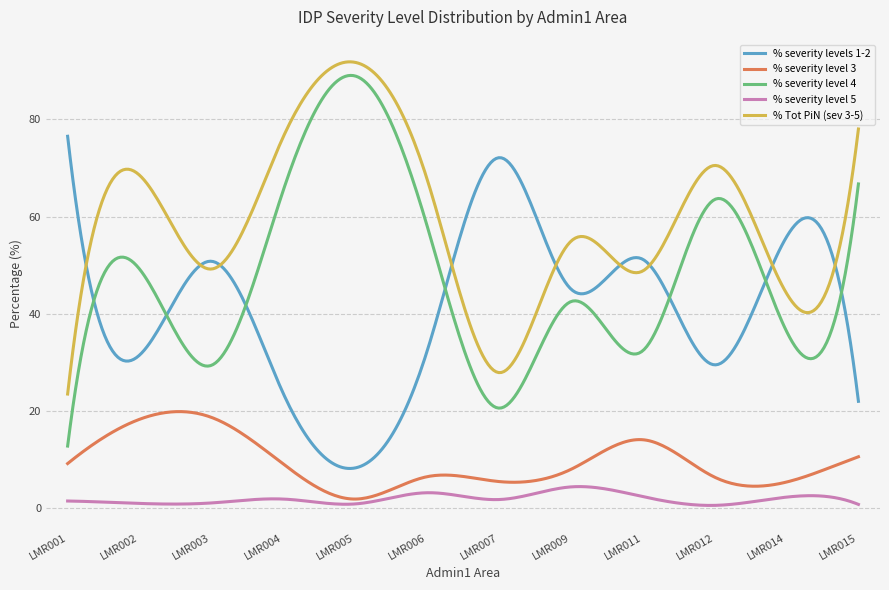

Which series has the largest total across all categories?

% Tot PiN (sev 3-5)